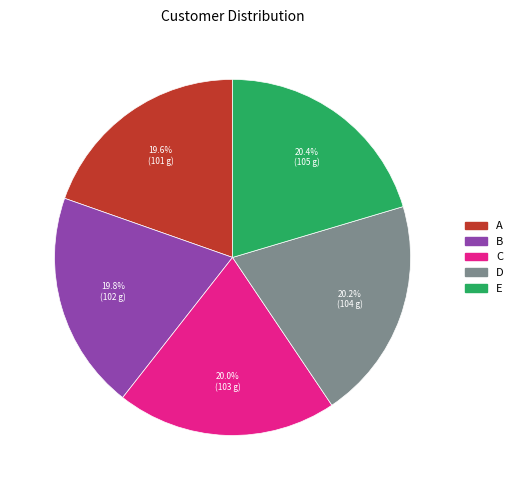

What percentage is NOT represented by B?

80.2%